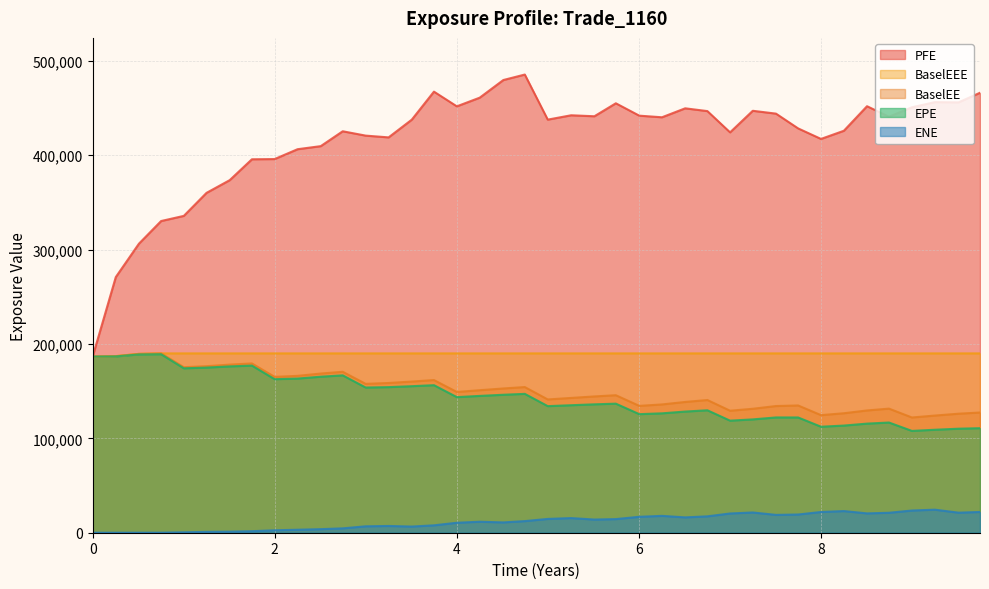

What is the minimum value for PFE?

186650.0